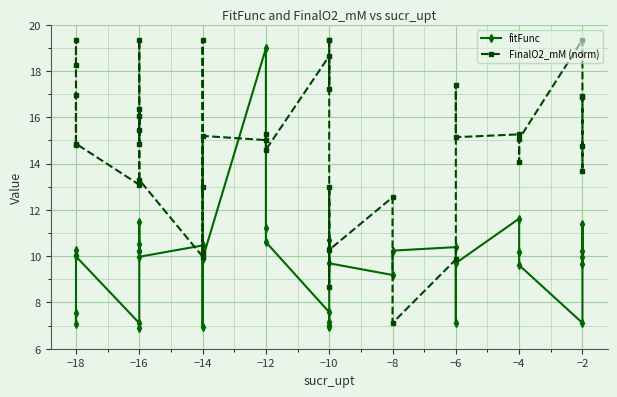

What is the value of the FinalO2_mM (norm) point at the 24th from the left?

18.7